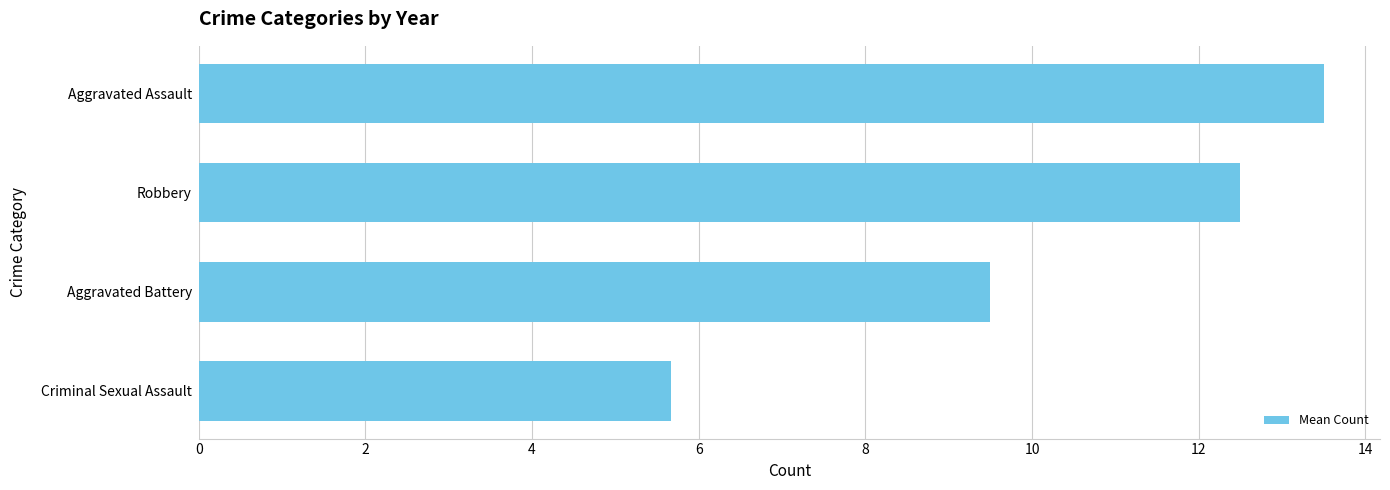

Rank the categories by value from lowest to highest.

Criminal Sexual Assault, Aggravated Battery, Robbery, Aggravated Assault